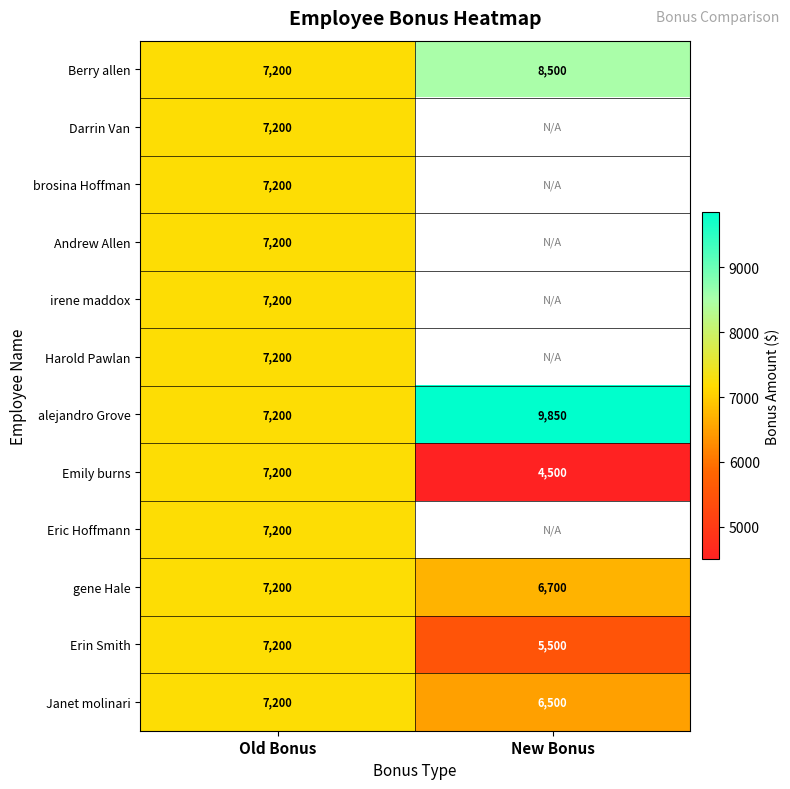

Which has a higher value, New Bonus or Old Bonus?

New Bonus